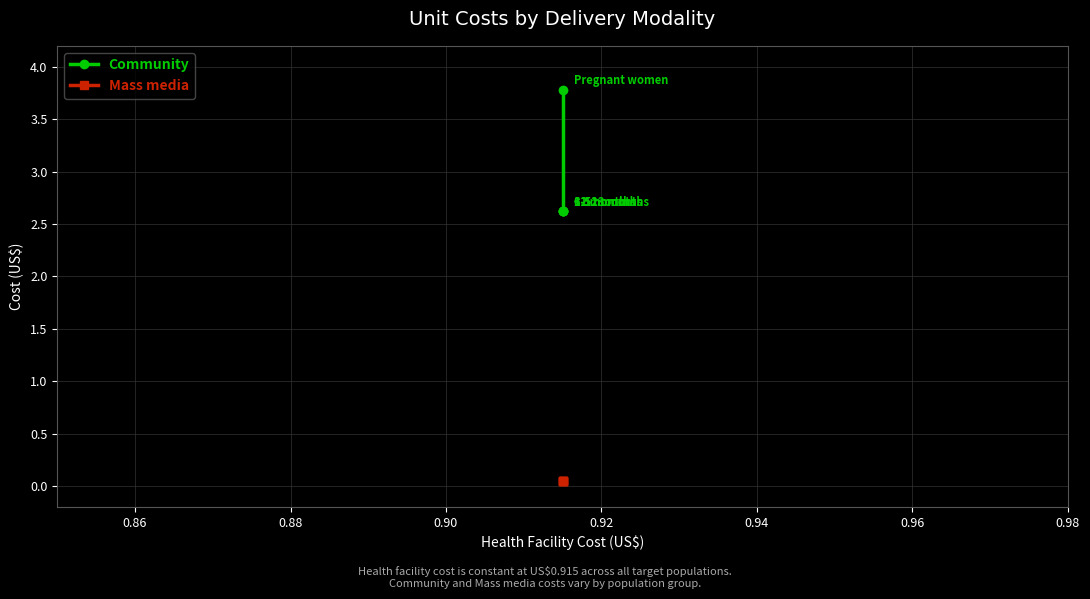

What is the value of the Community point at the 4th from the left?

2.6